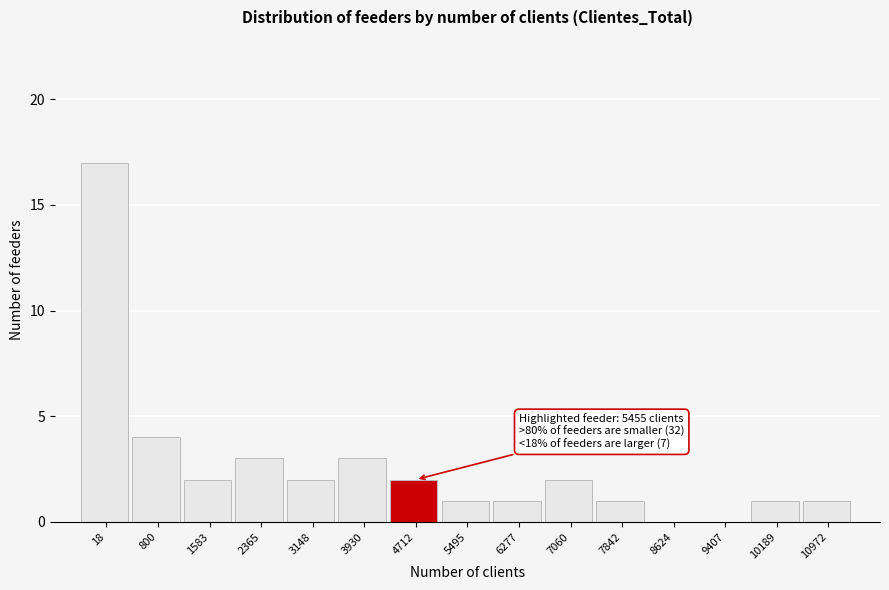

Reading left to right, extract all data points from this chart.

18=17	800=4	1583=2	2365=3	3148=2	3930=3	4712=2	5495=1	6277=1	7060=2	7842=1	8624=0	9407=0	10189=1	10972=1